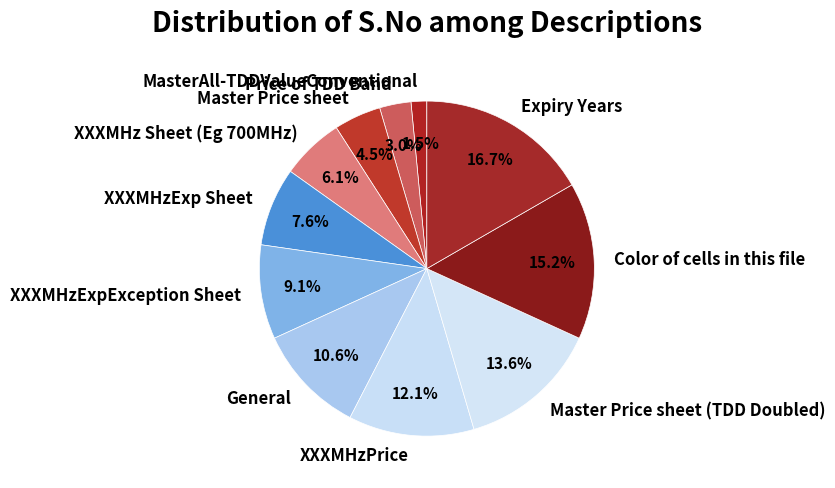

Which slice is the smallest?

MasterAll-TDDValueConventional